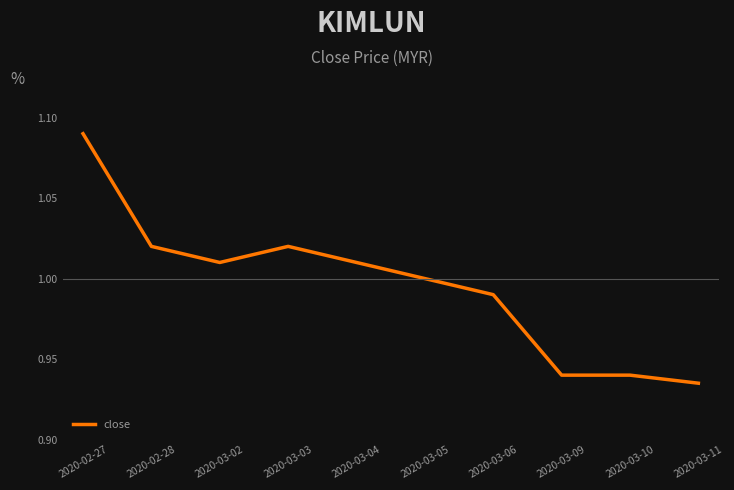

How many lines are shown in the chart?

1